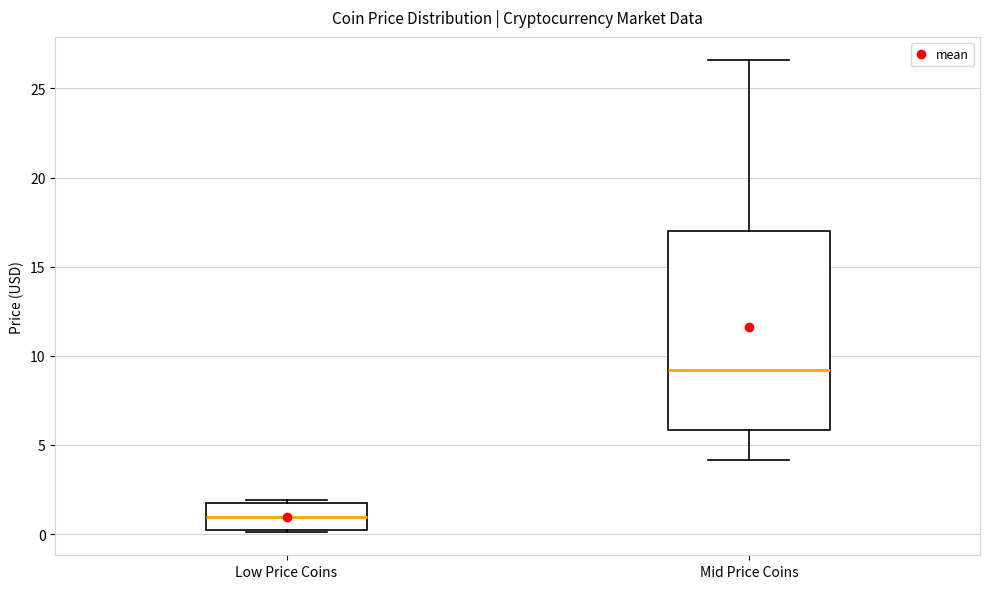

Reading left to right, read every box against the y-axis: the position of its median line, the range the box covers, and the ends of its whiskers. The values are not printed on the chart, so give them approximately, as read against the axis.

Low Price Coins: median 1.0, box 0.0 to 1.5, whiskers 0.0 to 2.0
Mid Price Coins: median 9.0, box 6.0 to 17.0, whiskers 4.0 to 26.5